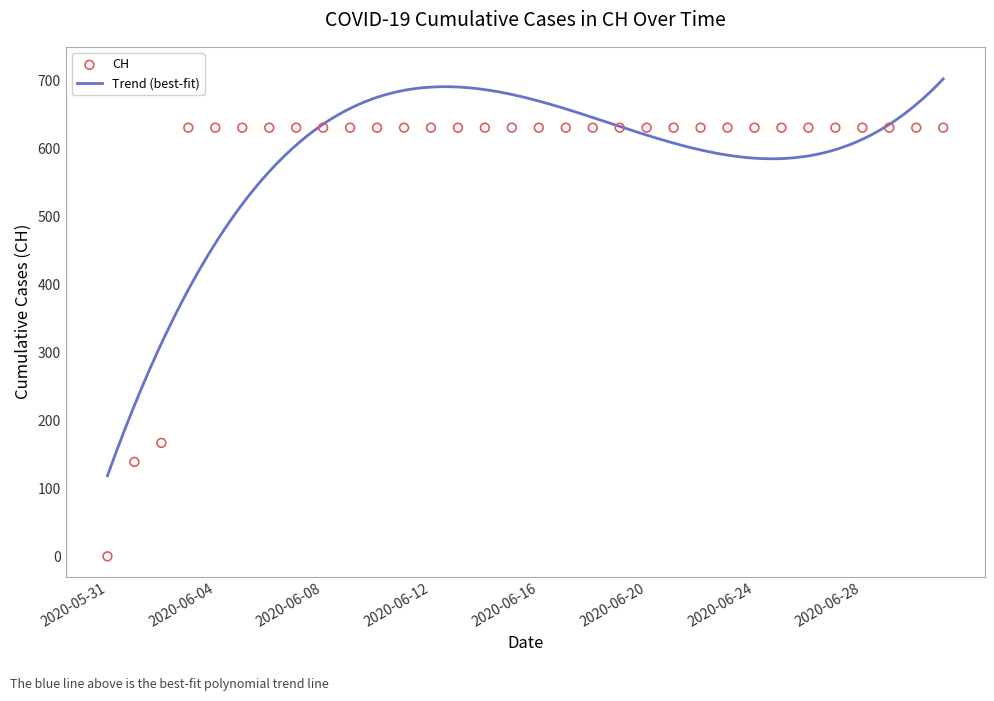

What is the ratio of the value at 2020-06-04 to the value at 2020-06-09?

1.0